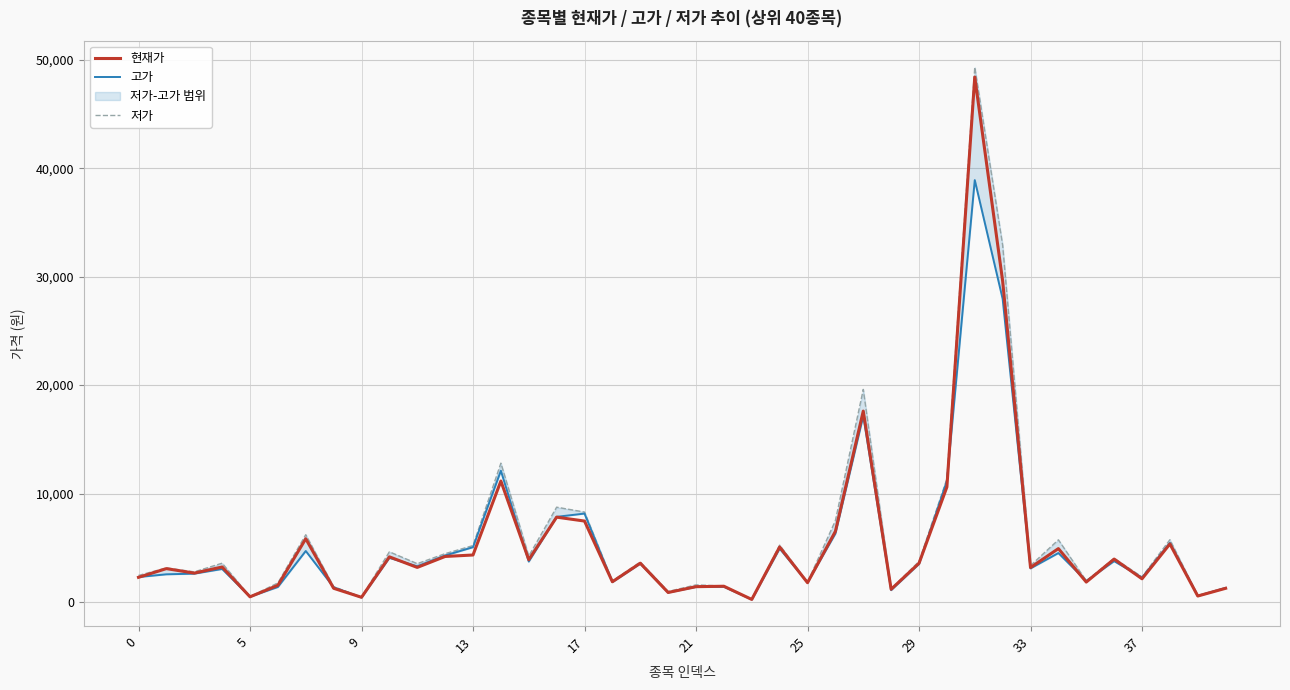

What is the average value of the 고가 series?

5305